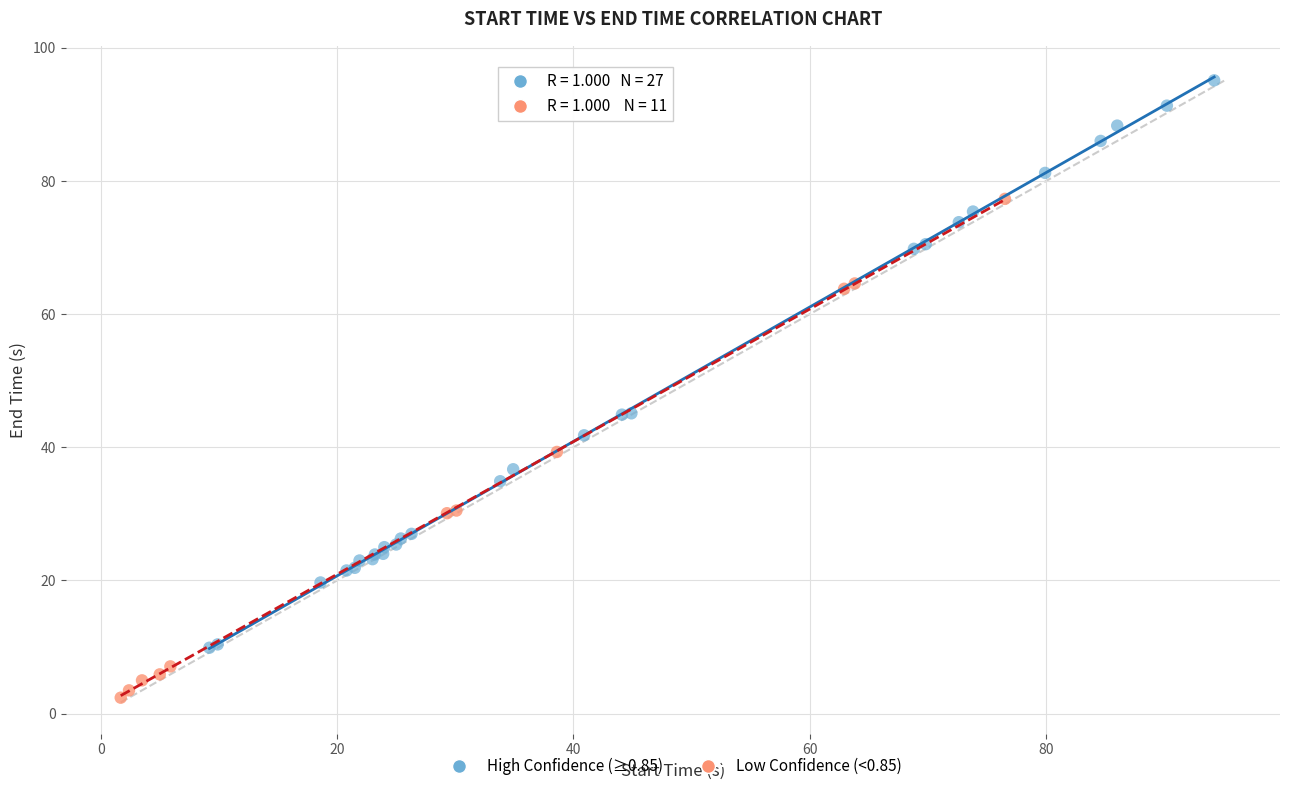

Which series has the largest Y range (max minus min)?

High Confidence (≥0.85)